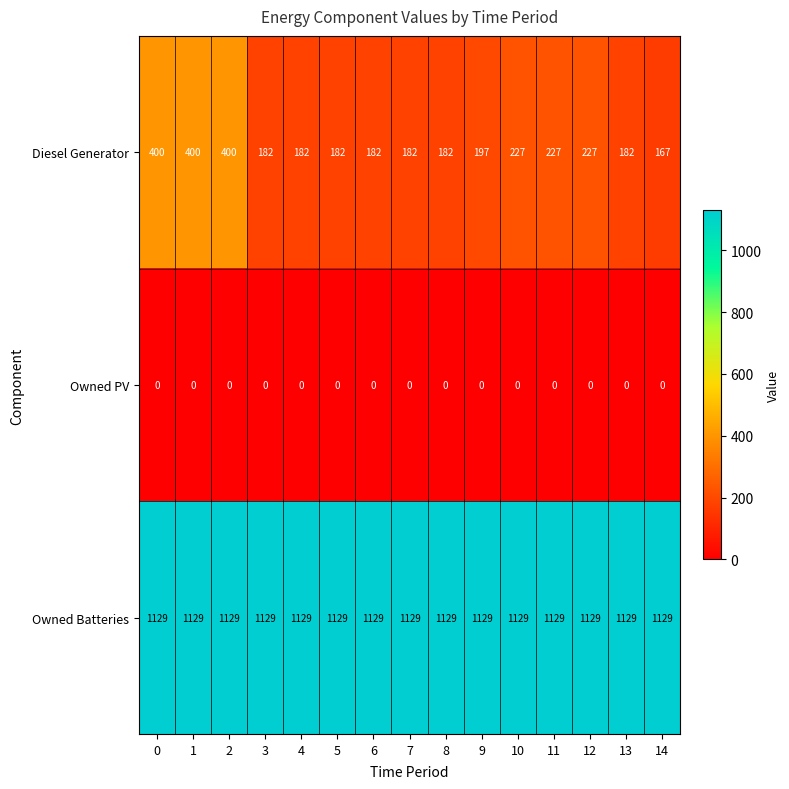

At how many categories does at least one series exceed 518?

15